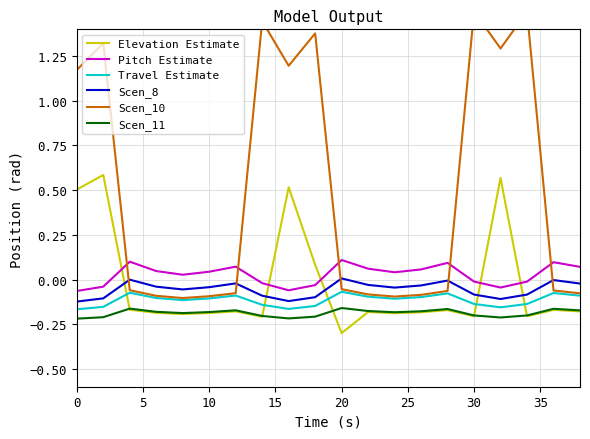

True or false: Scen_11 and Travel Estimate cross at least once.

False